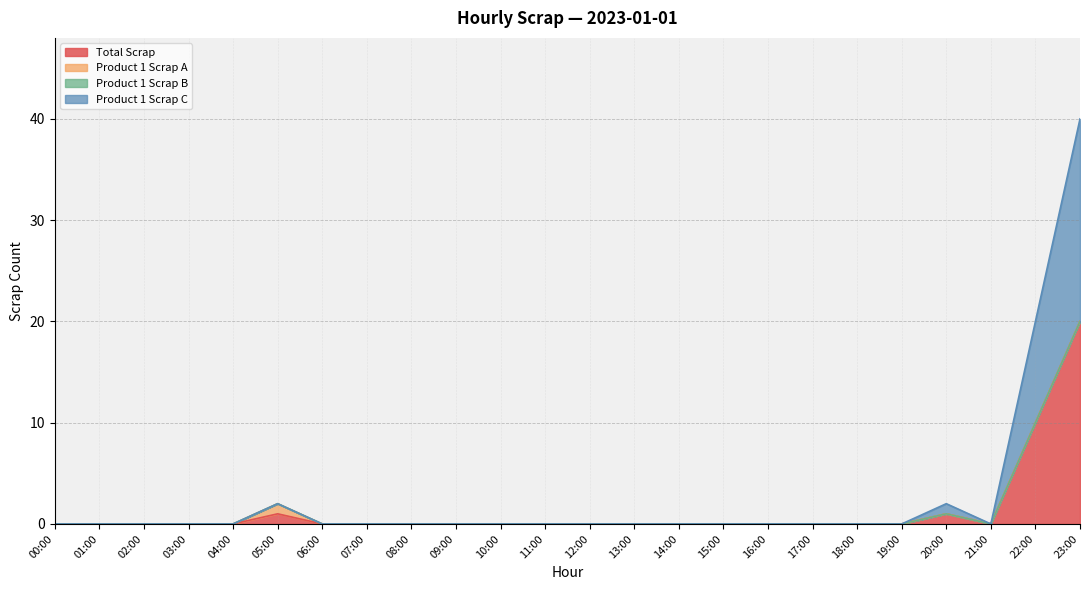

At which category does the chart reach its minimum across all series?

00:00